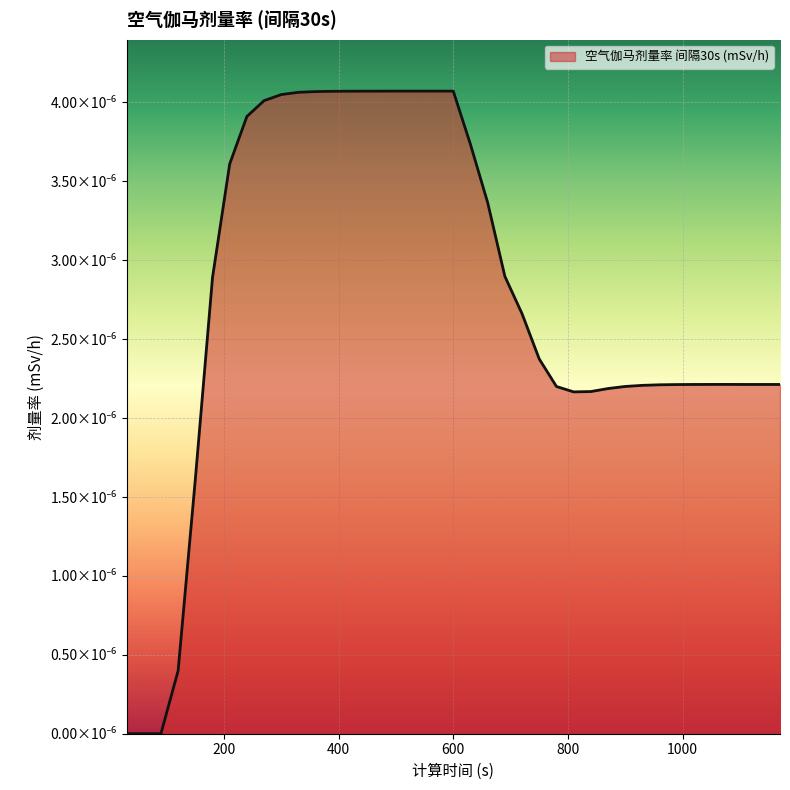

Does the chart display data point markers on the line(s)?

No